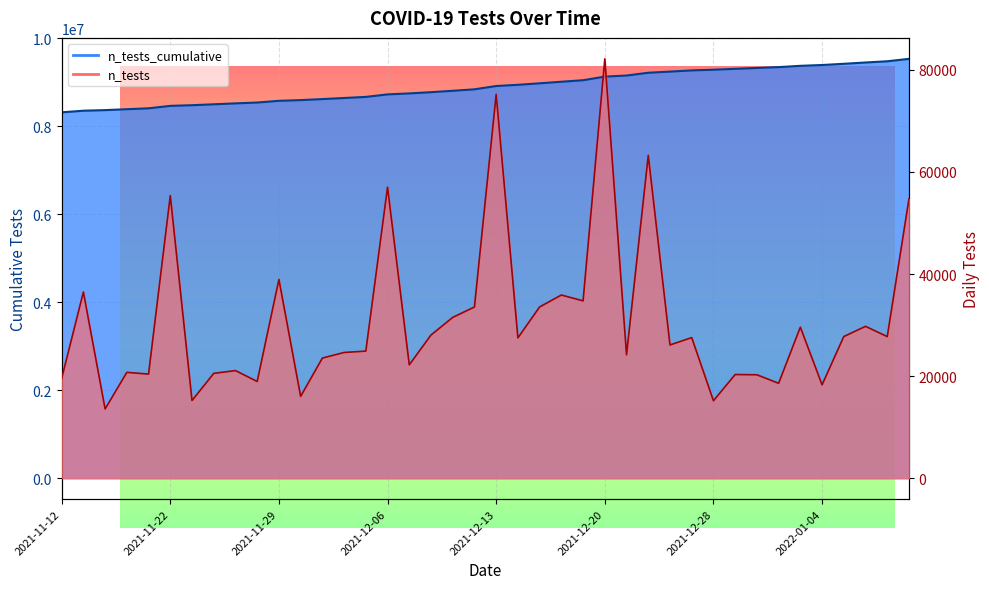

Between 2021-11-24 and 2021-12-23, which series saw the biggest shift?

n_tests_cumulative